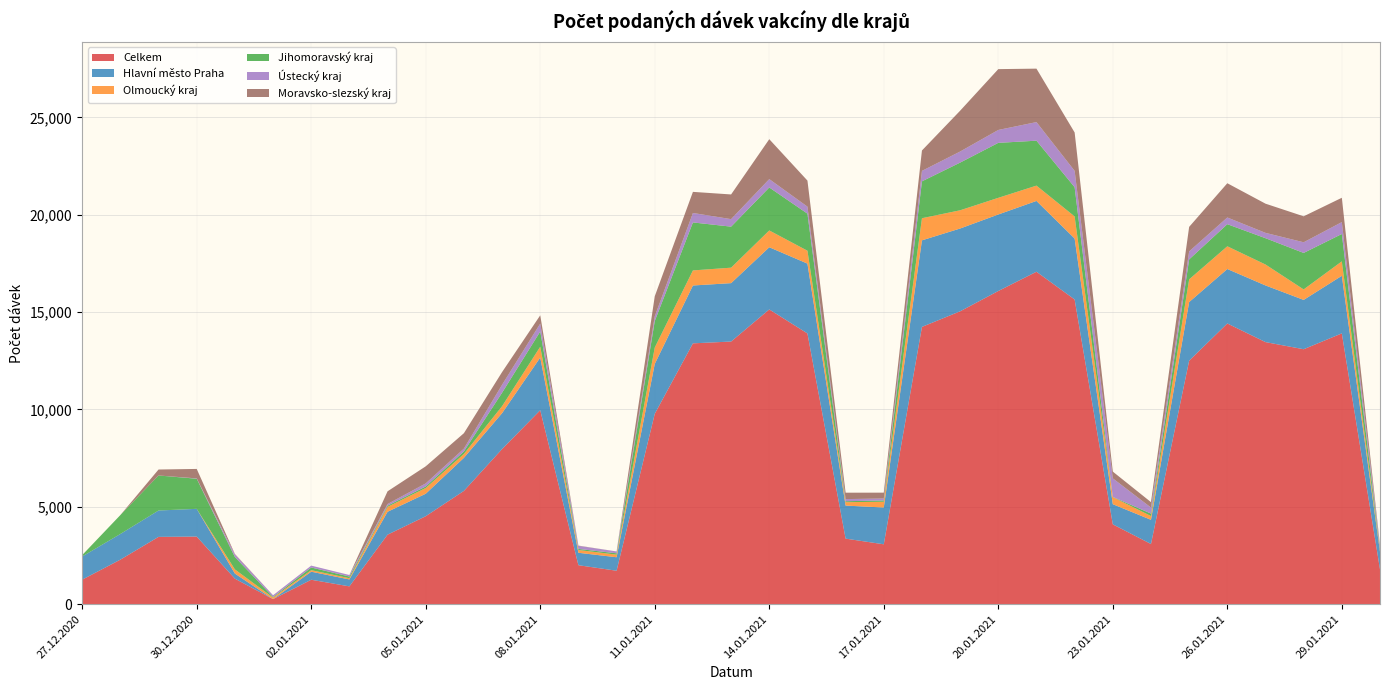

Reading right to left, extract all data points from this chart.

Celkem: 30.01.2021=1791	29.01.2021=13909	28.01.2021=13095	27.01.2021=13461	26.01.2021=14418	25.01.2021=12507	24.01.2021=3093	23.01.2021=4102	22.01.2021=15649	21.01.2021=17074	20.01.2021=16085	19.01.2021=15042	18.01.2021=14242	17.01.2021=3078	16.01.2021=3369	15.01.2021=13905	14.01.2021=15139	13.01.2021=13490	12.01.2021=13397	11.01.2021=9779	10.01.2021=1720	09.01.2021=2004	08.01.2021=9963	07.01.2021=7968	06.01.2021=5820	05.01.2021=4520	04.01.2021=3572	03.01.2021=917	02.01.2021=1257	01.01.2021=262	31.12.2020=1313	30.12.2020=3474	29.12.2020=3459	28.12.2020=2290	27.12.2020=1262
Hlavní město Praha: 30.01.2021=905	29.01.2021=2957	28.01.2021=2533	27.01.2021=2910	26.01.2021=2796	25.01.2021=3010	24.01.2021=1242	23.01.2021=1035	22.01.2021=3131	21.01.2021=3636	20.01.2021=3930	19.01.2021=4252	18.01.2021=4445	17.01.2021=1889	16.01.2021=1697	15.01.2021=3587	14.01.2021=3193	13.01.2021=2999	12.01.2021=2971	11.01.2021=2561	10.01.2021=693	09.01.2021=638	08.01.2021=2705	07.01.2021=1844	06.01.2021=1699	05.01.2021=1154	04.01.2021=1176	03.01.2021=356	02.01.2021=414	01.01.2021=0	31.12.2020=263	30.12.2020=1425	29.12.2020=1354	28.12.2020=1318	27.12.2020=1189
Olmoucký kraj: 30.01.2021=76	29.01.2021=742	28.01.2021=538	27.01.2021=1075	26.01.2021=1167	25.01.2021=1166	24.01.2021=194	23.01.2021=364	22.01.2021=1134	21.01.2021=787	20.01.2021=855	19.01.2021=936	18.01.2021=1135	17.01.2021=296	16.01.2021=174	15.01.2021=661	14.01.2021=863	13.01.2021=794	12.01.2021=774	11.01.2021=844	10.01.2021=133	09.01.2021=143	08.01.2021=555	07.01.2021=358	06.01.2021=198	05.01.2021=296	04.01.2021=253	03.01.2021=63	02.01.2021=78	01.01.2021=80	31.12.2020=212	30.12.2020=0	29.12.2020=0	28.12.2020=0	27.12.2020=0
Jihomoravský kraj: 30.01.2021=74	29.01.2021=1405	28.01.2021=1874	27.01.2021=1351	26.01.2021=1135	25.01.2021=1026	24.01.2021=125	23.01.2021=11	22.01.2021=1501	21.01.2021=2307	20.01.2021=2823	19.01.2021=2449	18.01.2021=1895	17.01.2021=66	16.01.2021=50	15.01.2021=1905	14.01.2021=2207	13.01.2021=2107	12.01.2021=2464	11.01.2021=1359	10.01.2021=69	09.01.2021=55	08.01.2021=782	07.01.2021=691	06.01.2021=132	05.01.2021=77	04.01.2021=61	03.01.2021=86	02.01.2021=138	01.01.2021=30	31.12.2020=637	30.12.2020=1546	29.12.2020=1799	28.12.2020=972	27.12.2020=72
Ústecký kraj: 30.01.2021=151	29.01.2021=610	28.01.2021=547	27.01.2021=274	26.01.2021=344	25.01.2021=409	24.01.2021=310	23.01.2021=952	22.01.2021=839	21.01.2021=955	20.01.2021=662	19.01.2021=568	18.01.2021=537	17.01.2021=100	16.01.2021=109	15.01.2021=359	14.01.2021=429	13.01.2021=385	12.01.2021=486	11.01.2021=241	10.01.2021=96	09.01.2021=159	08.01.2021=407	07.01.2021=409	06.01.2021=142	05.01.2021=158	04.01.2021=84	03.01.2021=79	02.01.2021=96	01.01.2021=89	31.12.2020=133	30.12.2020=17	29.12.2020=0	28.12.2020=0	27.12.2020=0
Moravsko-slezský kraj: 30.01.2021=42	29.01.2021=1250	28.01.2021=1334	27.01.2021=1499	26.01.2021=1759	25.01.2021=1260	24.01.2021=279	23.01.2021=347	22.01.2021=1972	21.01.2021=2745	20.01.2021=3124	19.01.2021=2096	18.01.2021=1047	17.01.2021=301	16.01.2021=329	15.01.2021=1338	14.01.2021=2050	13.01.2021=1268	12.01.2021=1084	11.01.2021=1030	10.01.2021=0	09.01.2021=12	08.01.2021=425	07.01.2021=652	06.01.2021=792	05.01.2021=877	04.01.2021=653	03.01.2021=0	02.01.2021=0	01.01.2021=1	31.12.2020=24	30.12.2020=486	29.12.2020=306	28.12.2020=0	27.12.2020=1